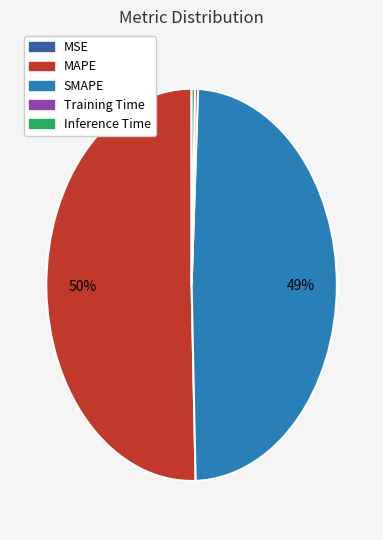

Is the sum of Training Time and Inference Time greater than half?

No